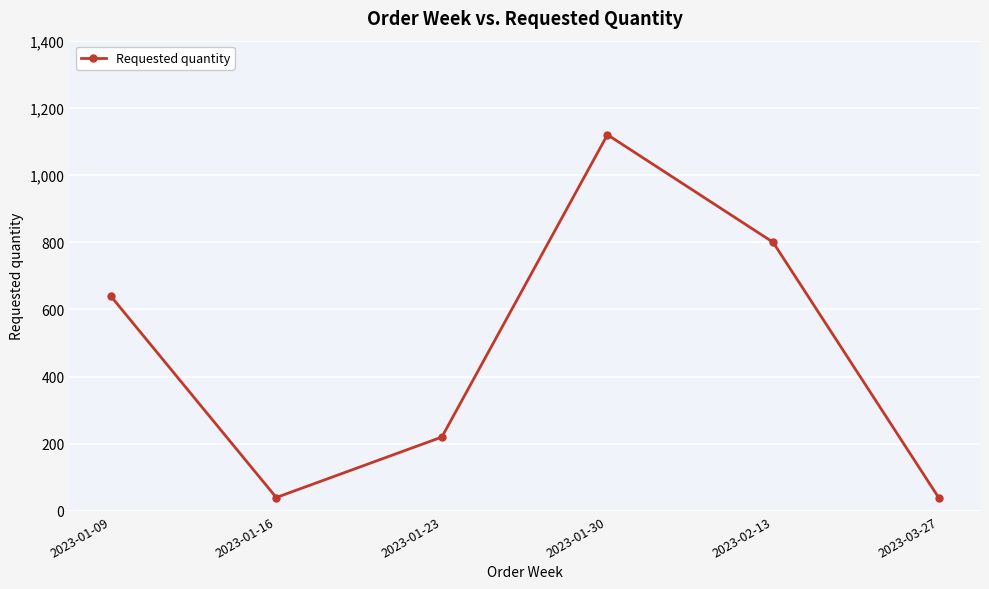

Is it true that the value at 2023-01-16 is 40?

True